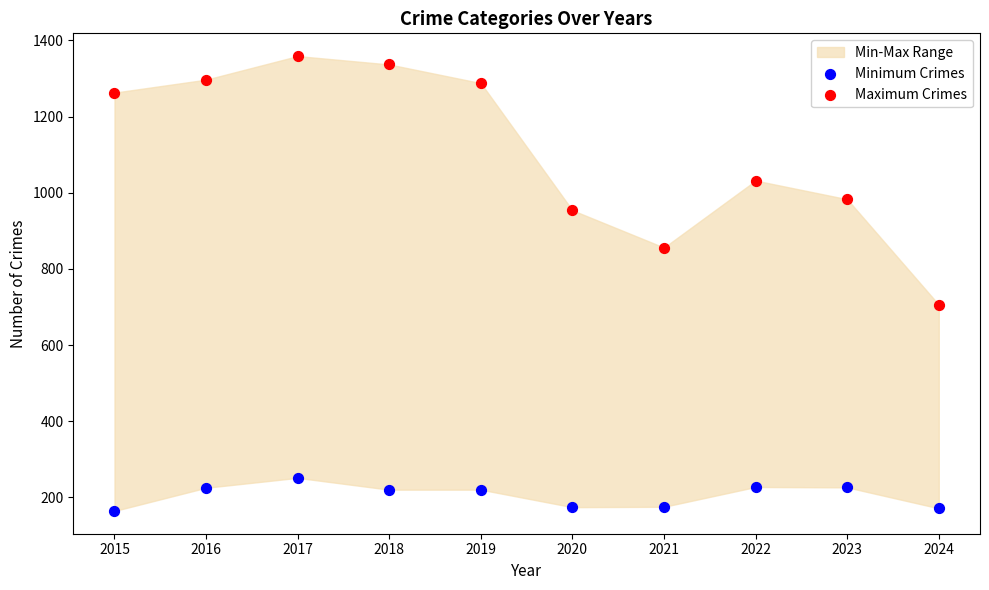

Across all series, what Y value is closest to 761?

706